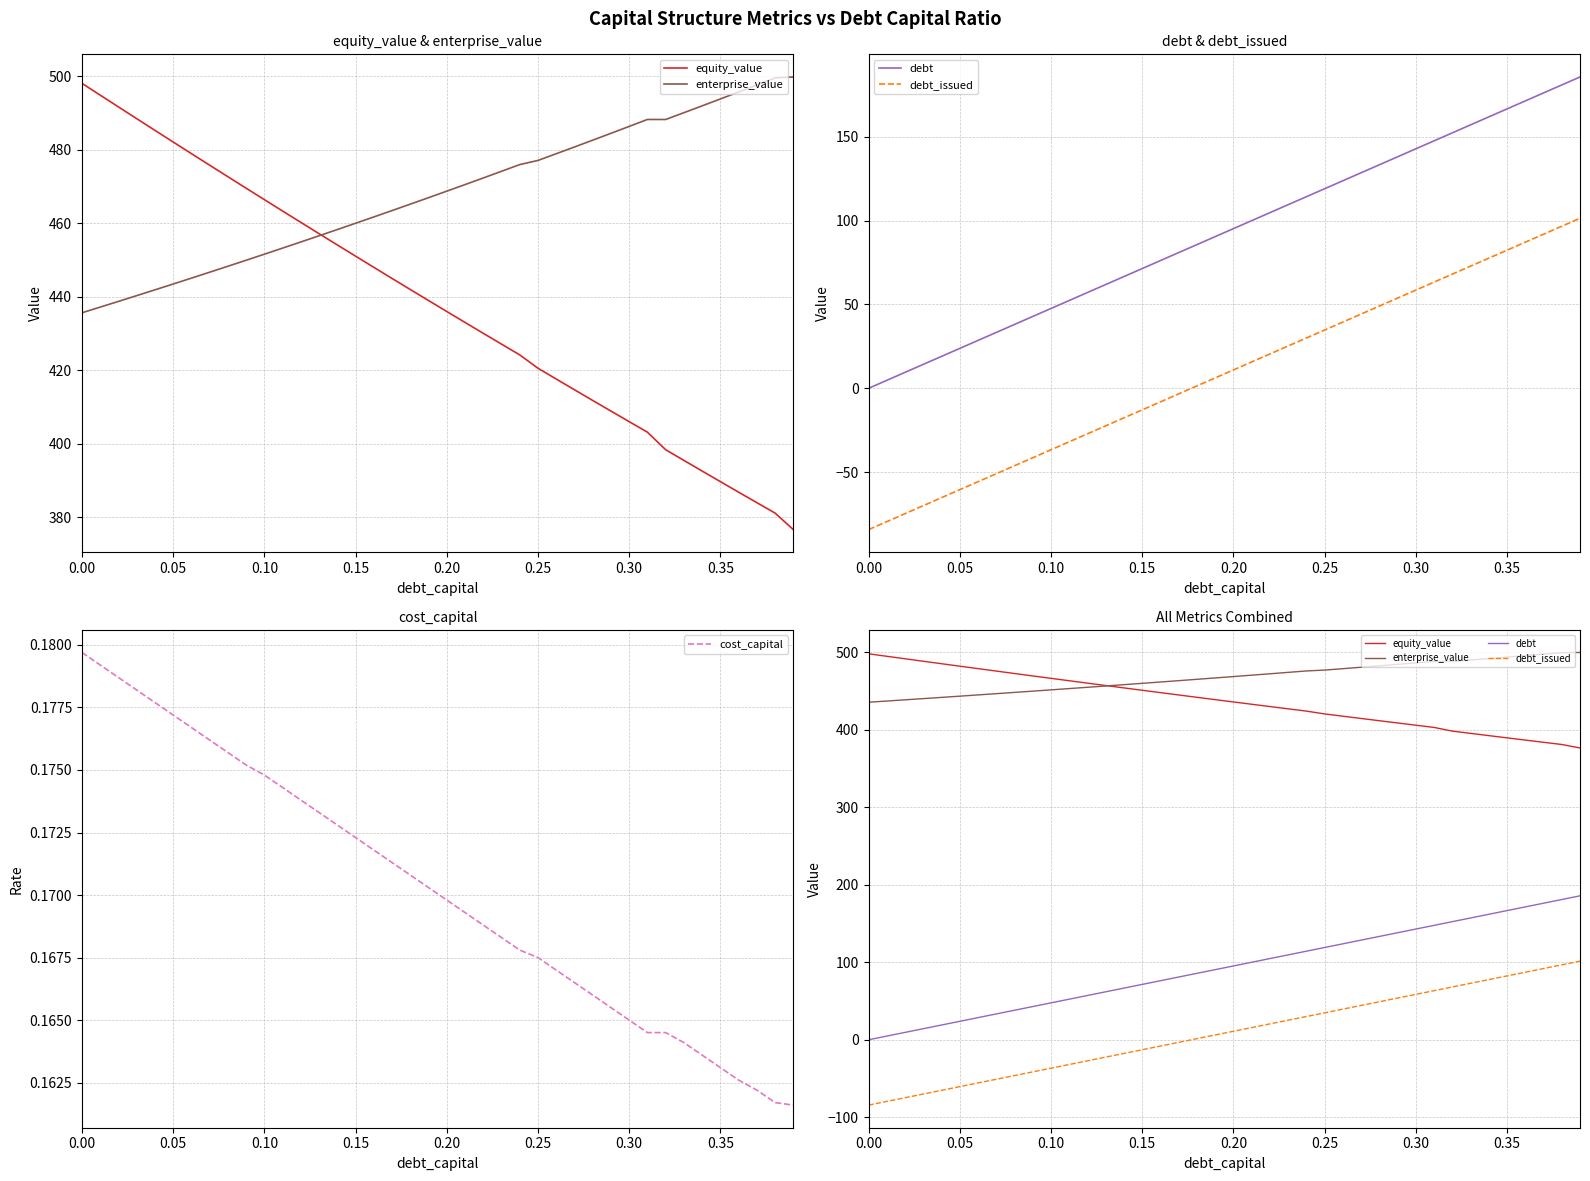

What is the value of the equity_value point at the 28th from the left?

414.7